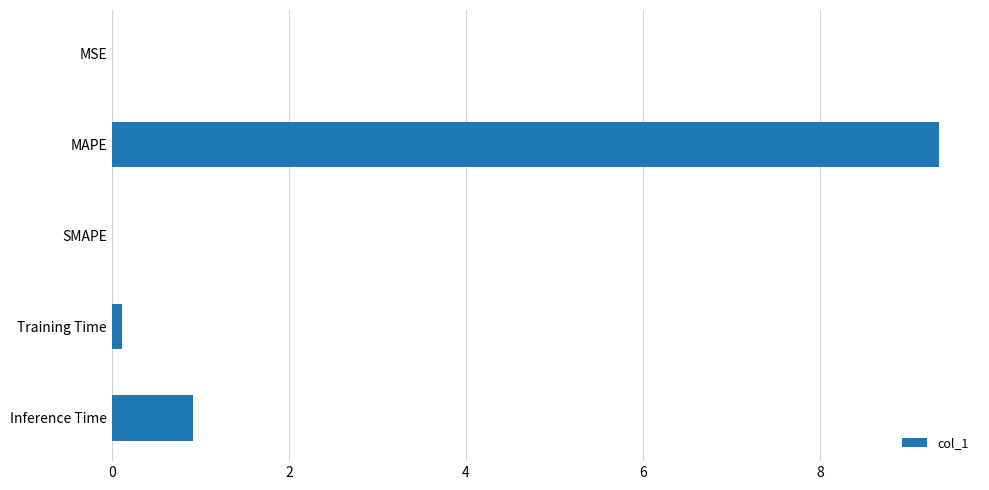

What is the greatest value displayed?

9.3